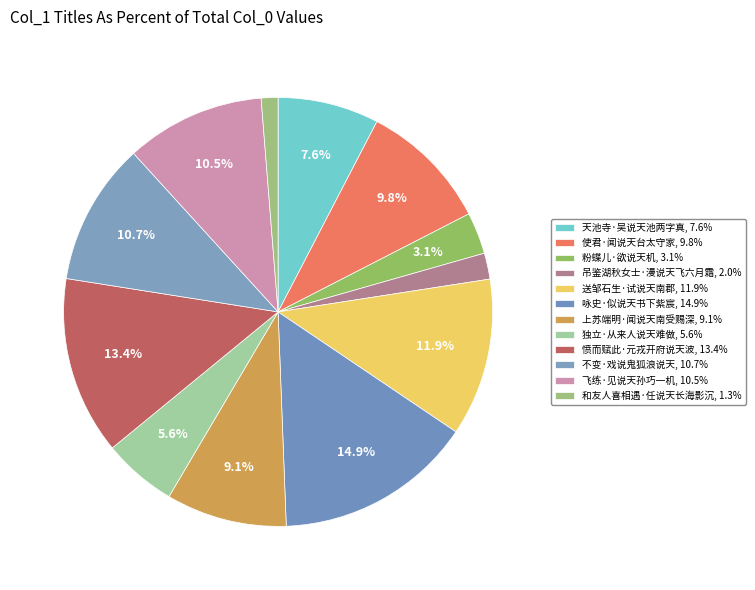

Rank the categories by value from lowest to highest.

和友人喜相遇·任说天长海影沉, 吊鉴湖秋女士·漫说天飞六月霜, 粉蝶儿·欲说天机, 独立·从来人说天难做, 天池寺·吴说天池两字真, 上苏端明·闻说天南受赐深, 使君·闻说天台太守家, 飞练·见说天孙巧一机, 不变·戏说鬼狐浪说天, 送邹石生·试说天南郡, 愤而赋此·元戎开府说天波, 咏史·似说天书下紫宸